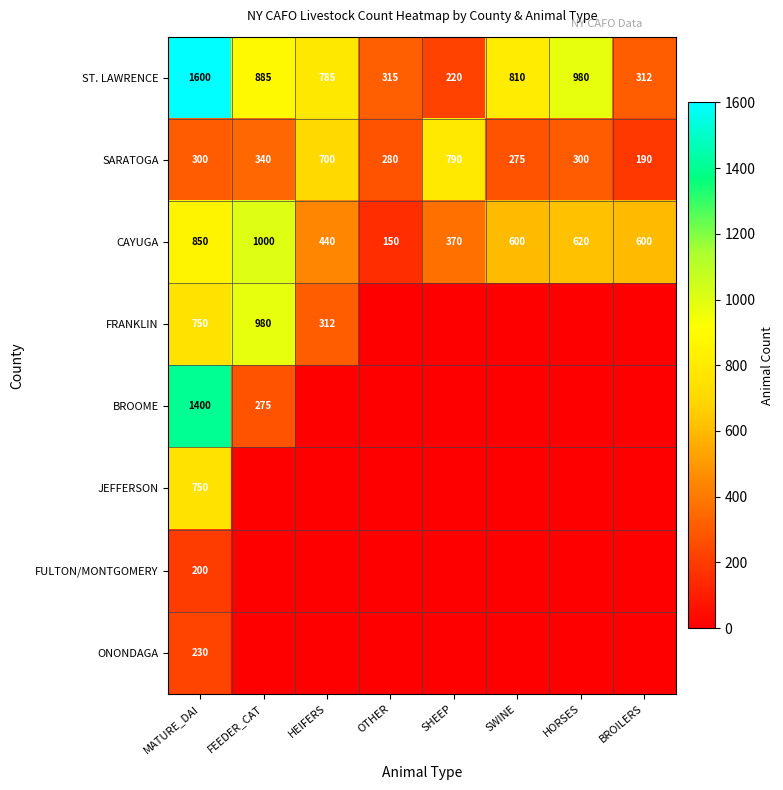

What is the maximum value for CAYUGA?

1000